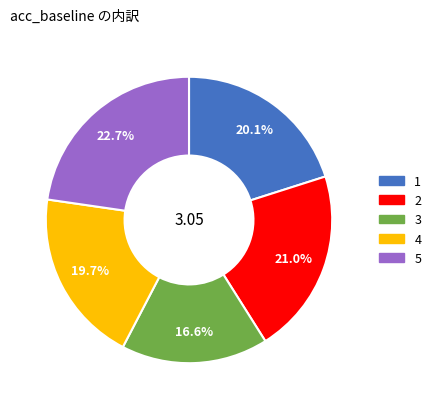

Count the number of slices in the pie.

5